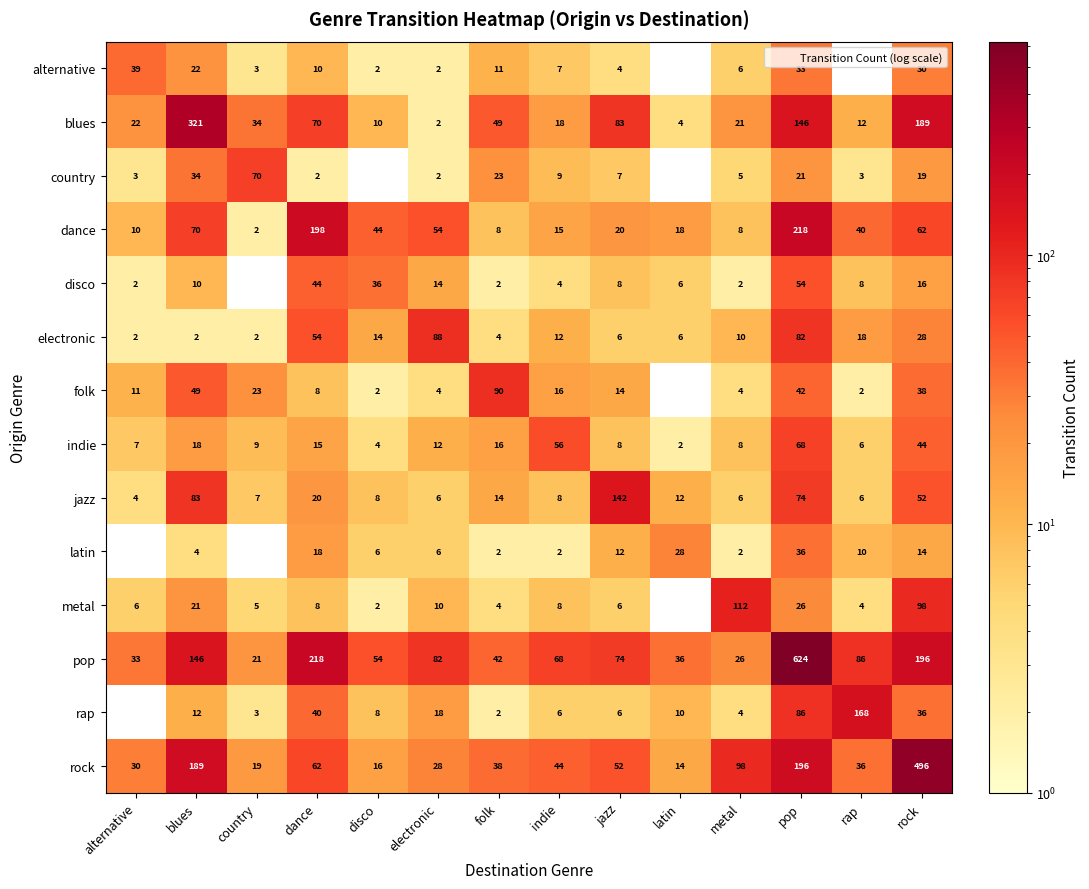

What is the total value across all series at electronic?

328